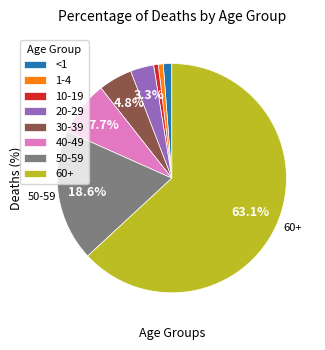

True or false: 1-4 accounts for 1% of the total.

True